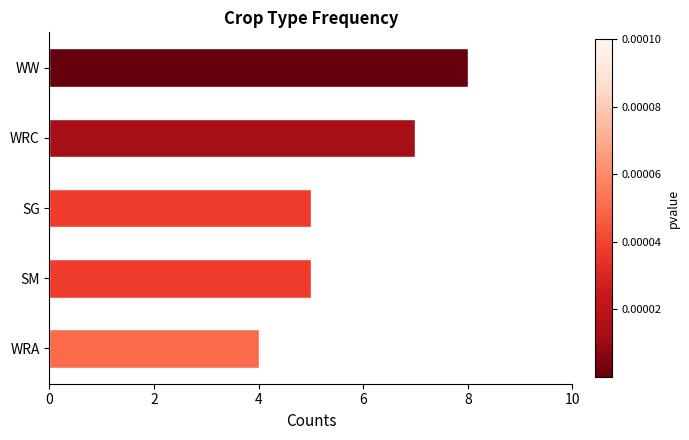

What is the difference between the maximum and minimum values?

4